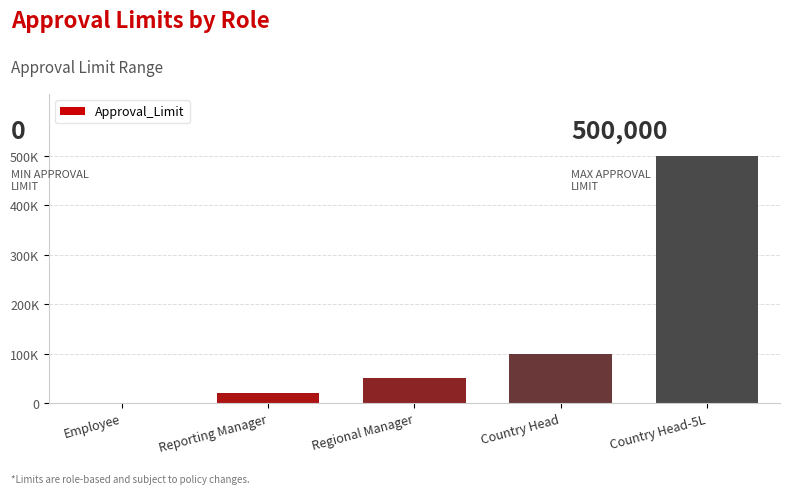

How many values exceed 50000?

2